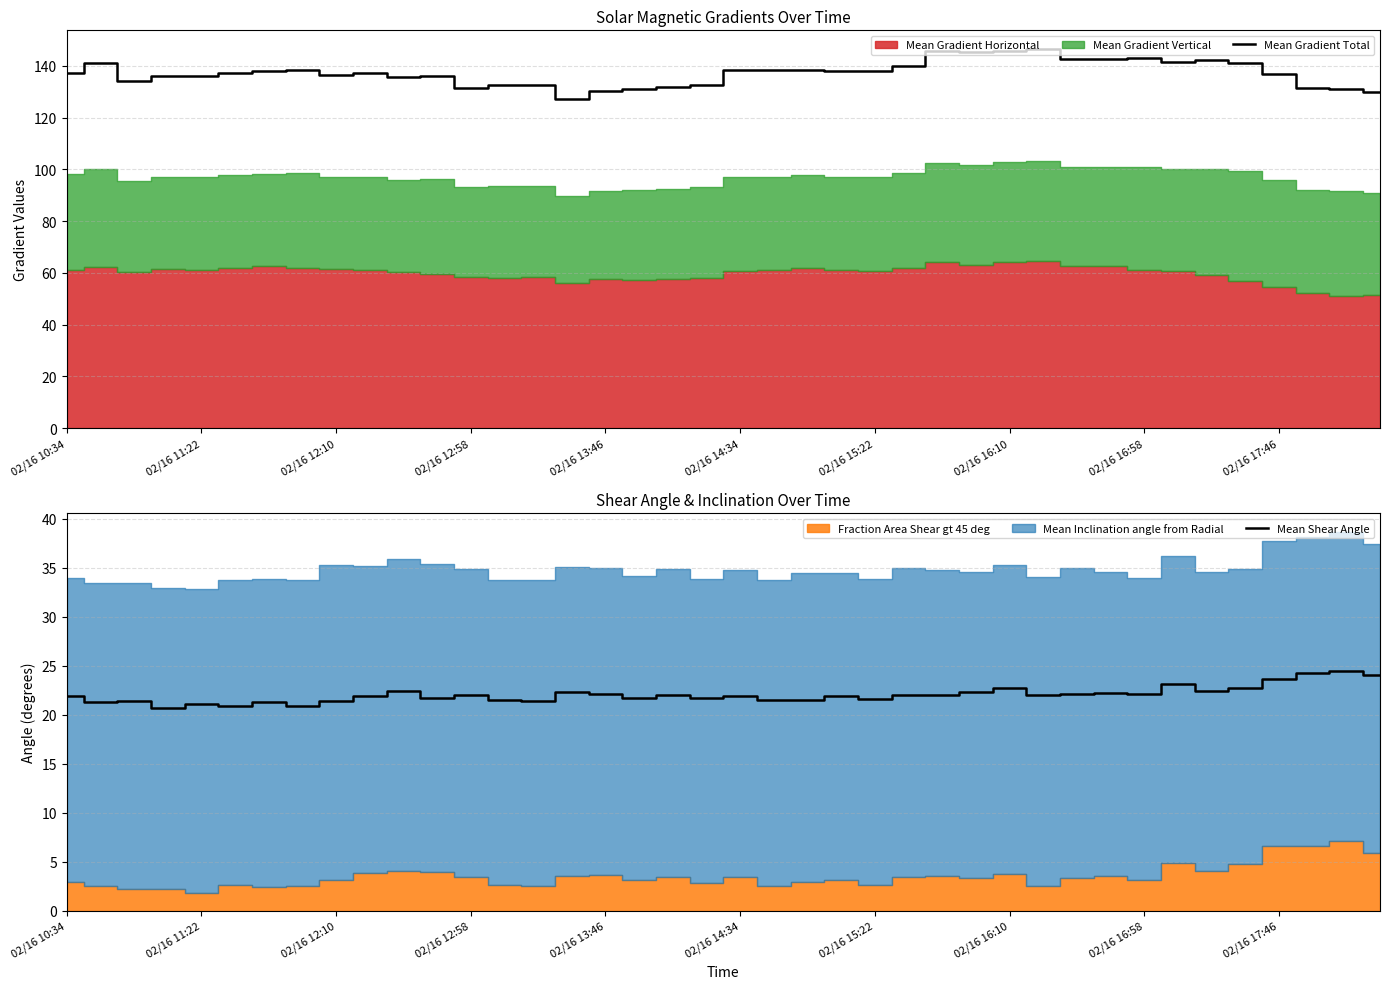

The Mean Gradient Total series shows 145.9 at 02/16 16:10. True or false?

True